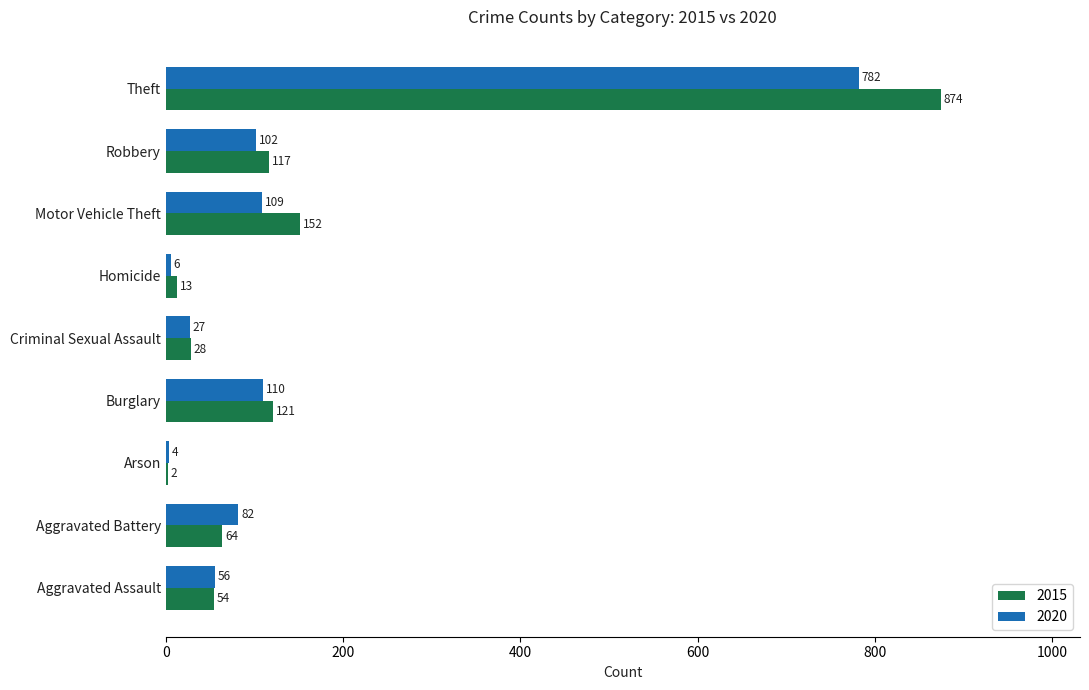

The value of 2015 at Theft is 314. True or false?

False